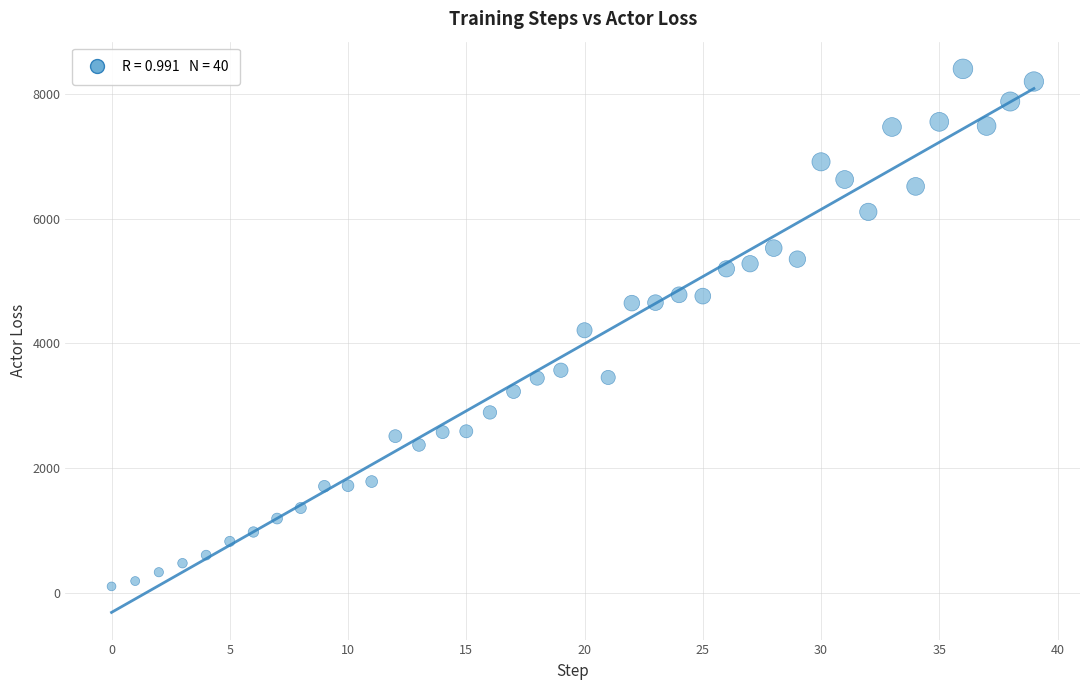

What is the range of Y values (max minus min)?

8296.2